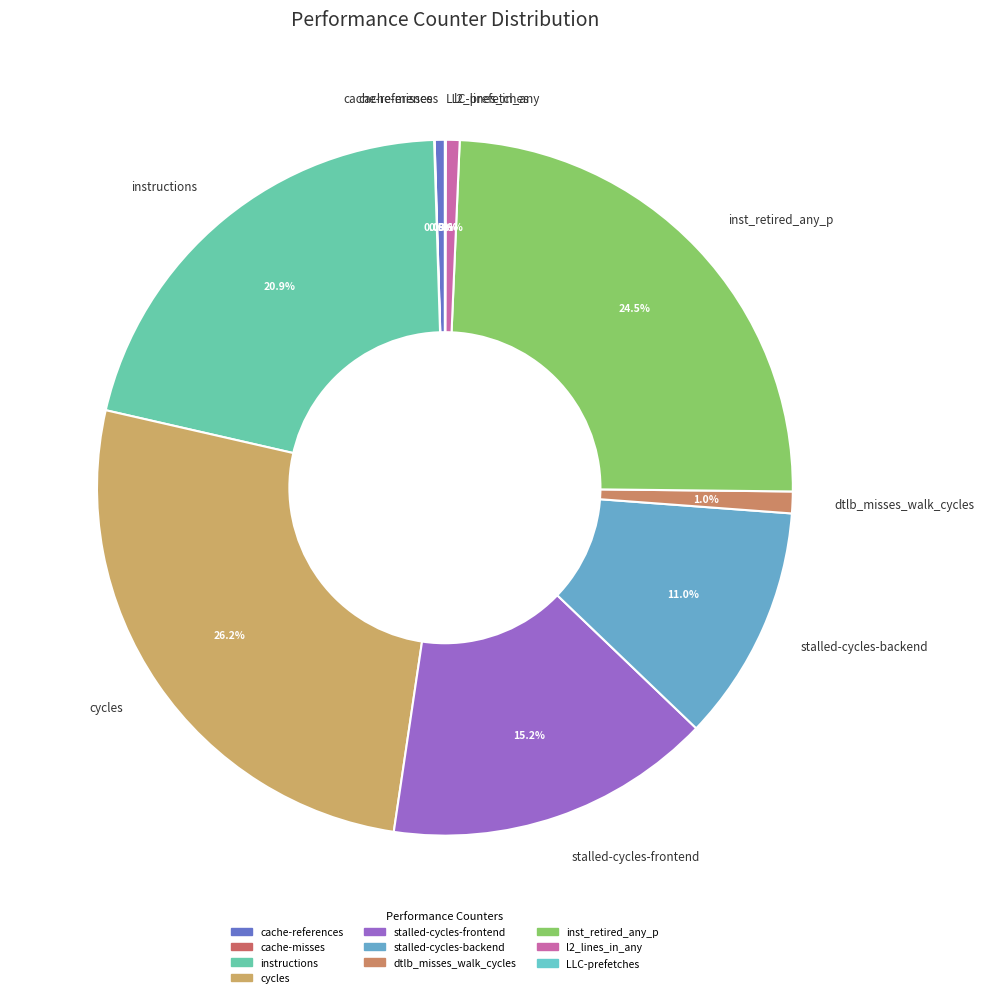

What percentage is the stalled-cycles-frontend slice, to the nearest percent?

15%